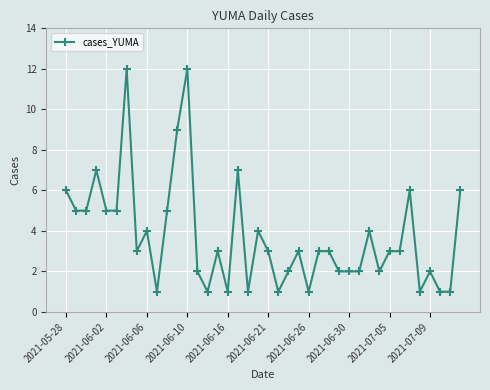

What is the average value?

4